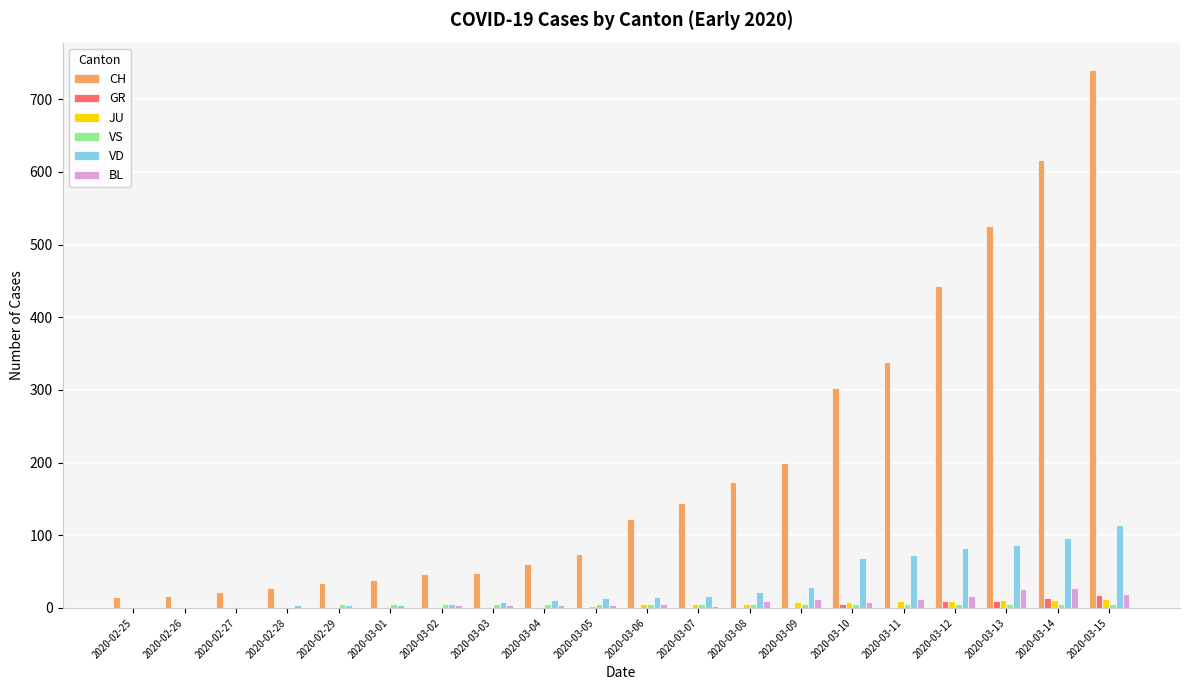

How many data points does each series have?

20